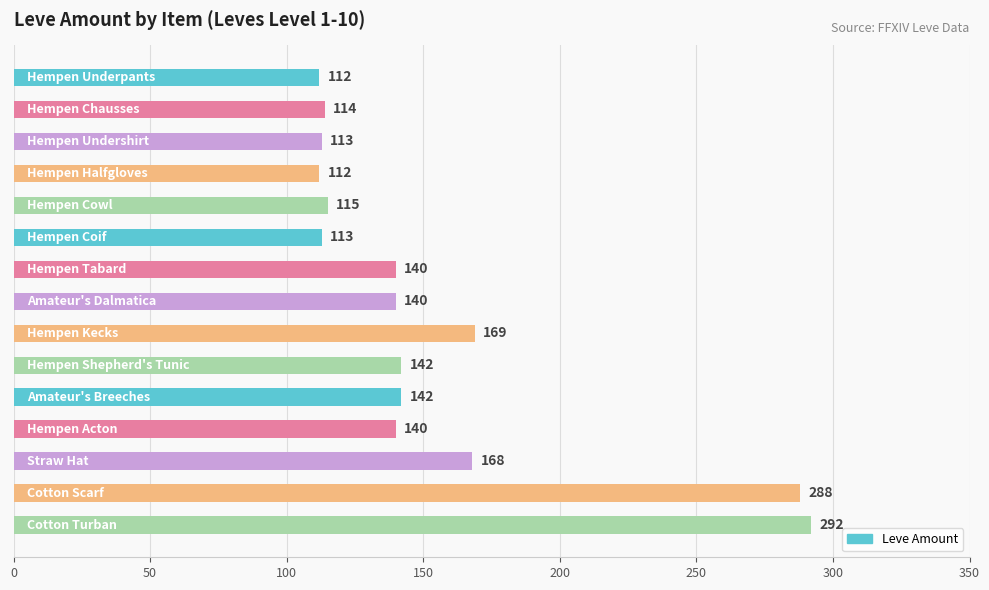

How many bars are there in total?

15